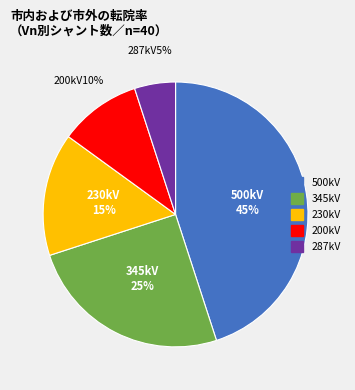

Is there any slice that represents more than half of the pie?

No